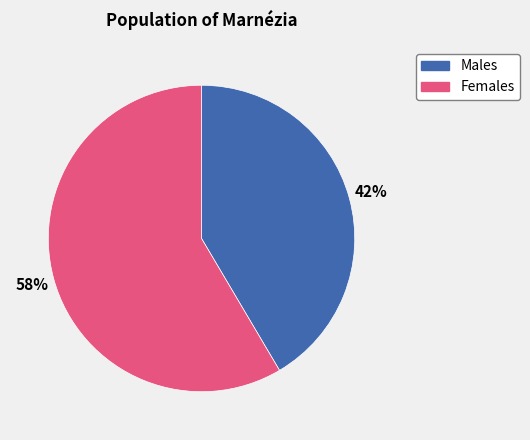

How many segments does this pie chart have?

2